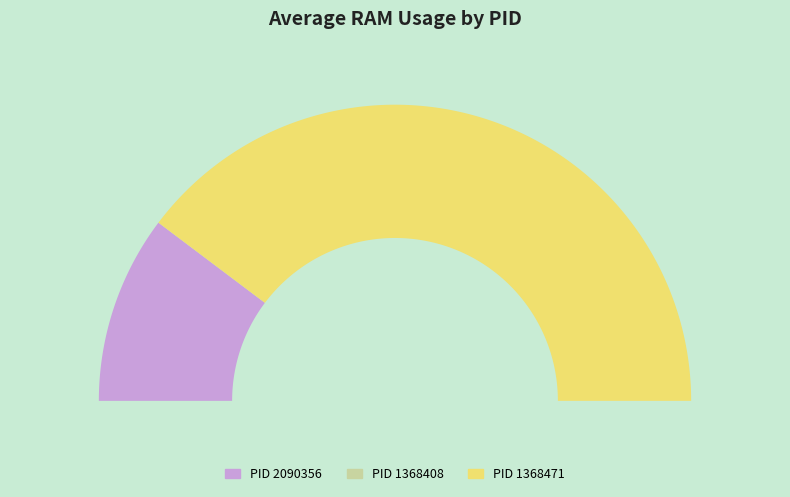

What is the ratio of the value at 2090356 to the value at 1368471?

0.3